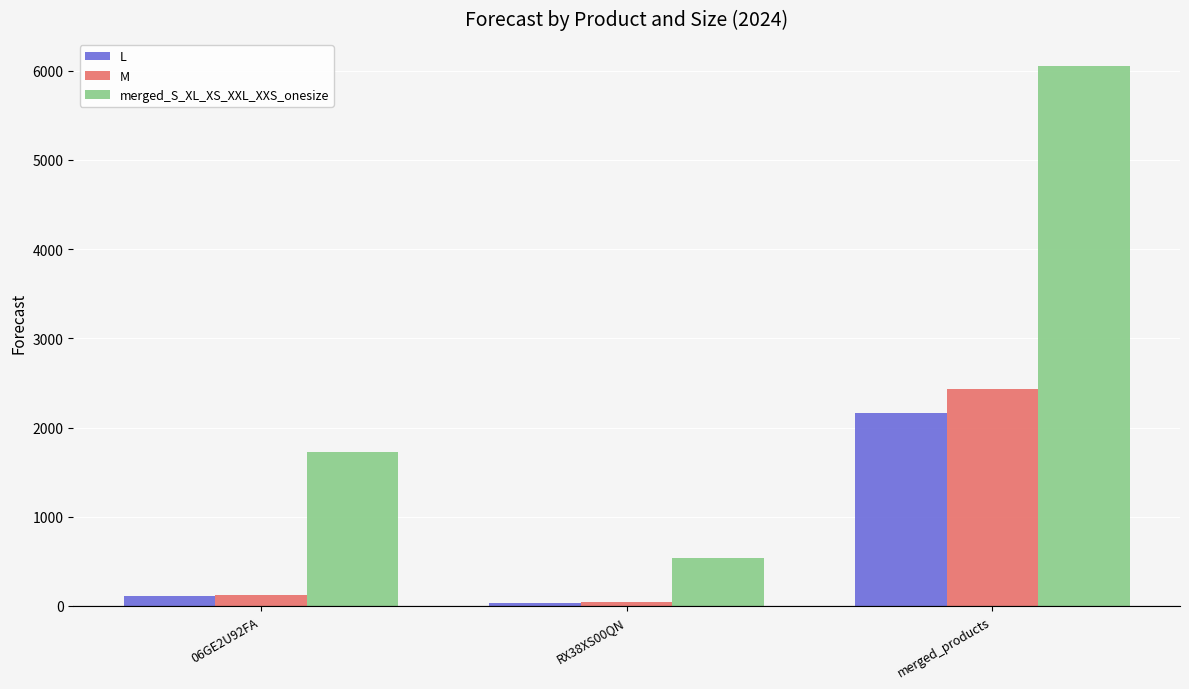

What is the lowest value of the L series?

33.7